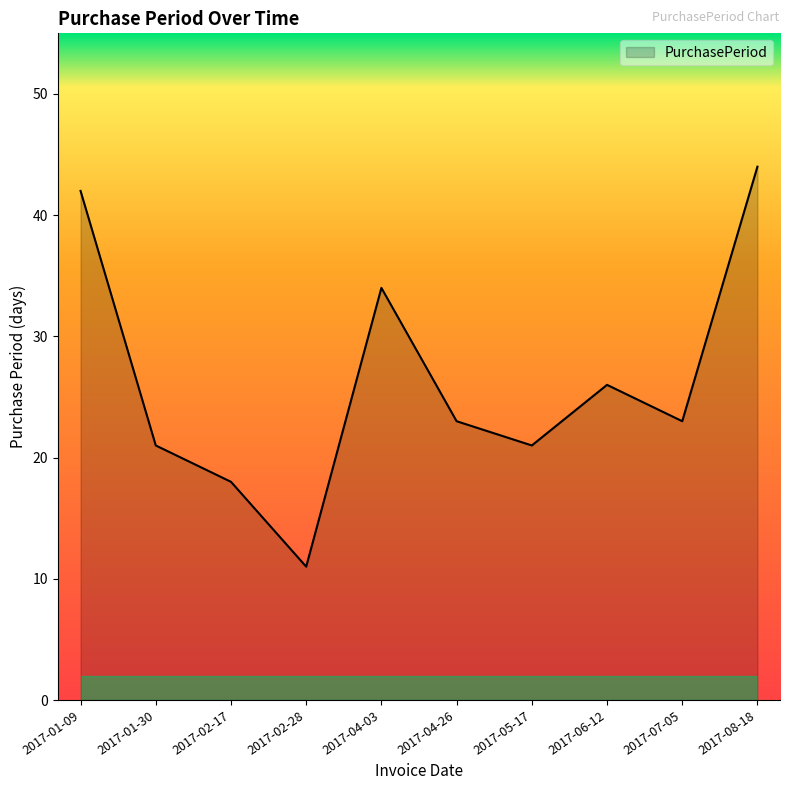

At which category does the data reach its first local peak?

2017-04-03